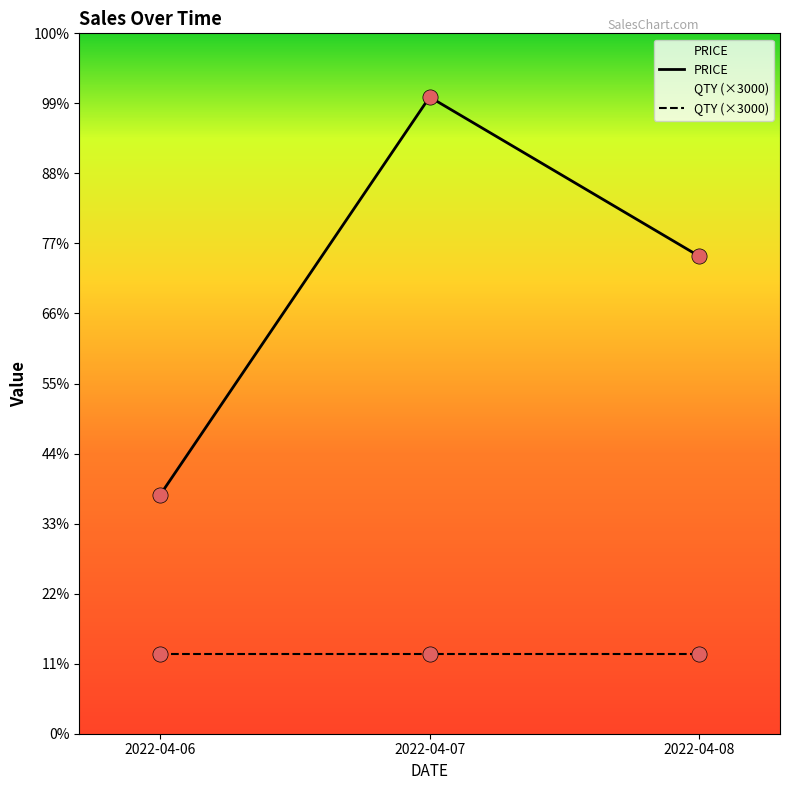

What is the ratio of the value at 2022-04-08 to the value at 2022-04-07?

0.8